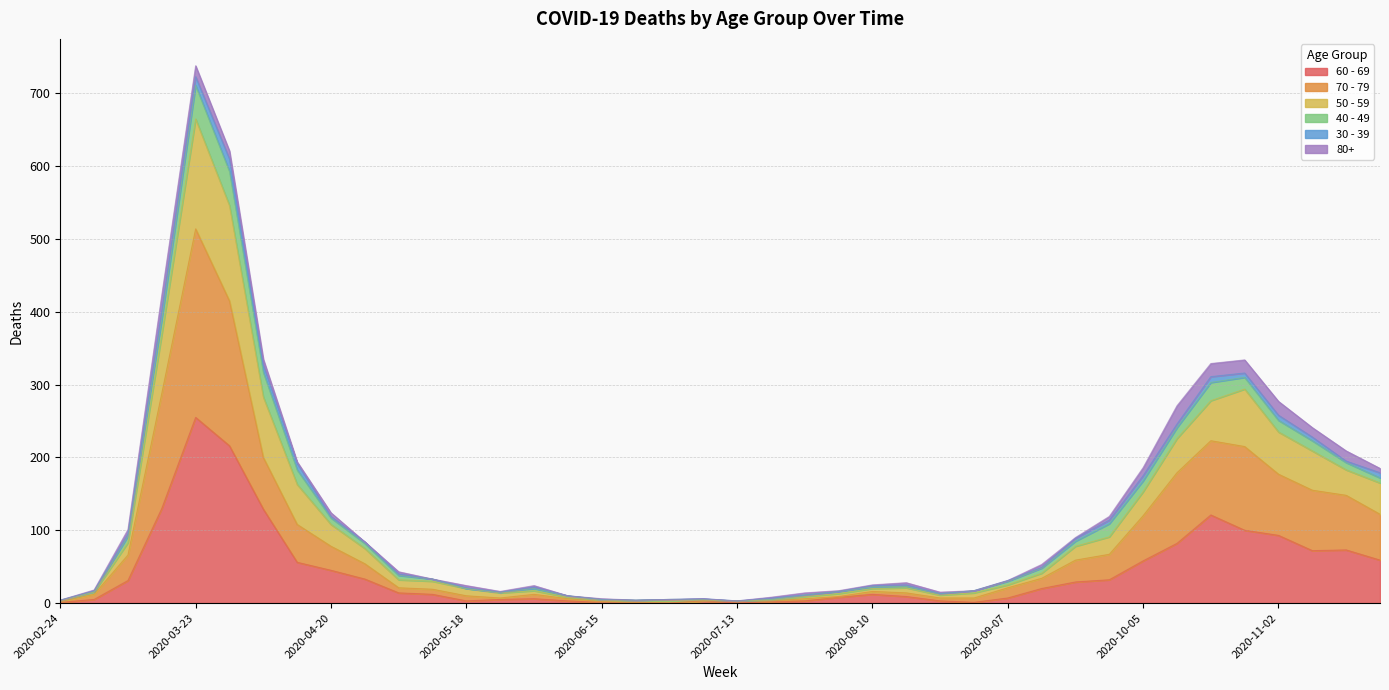

At which category is the sum across all series the highest?

2020-03-23